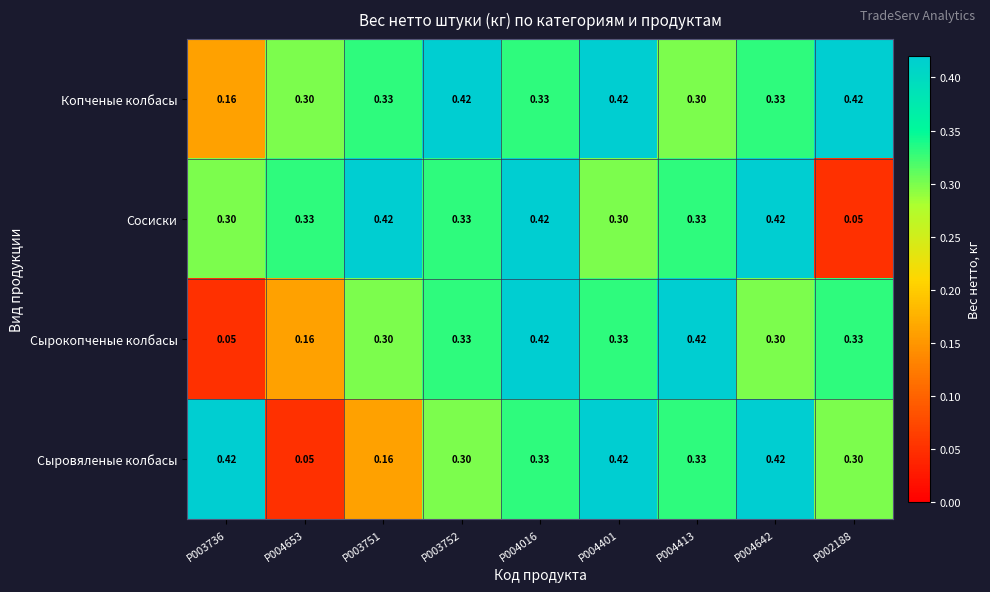

Rank the series by their average value, from lowest to highest.

Сырокопченые колбасы, Сыровяленые колбасы, Сосиски, Копченые колбасы